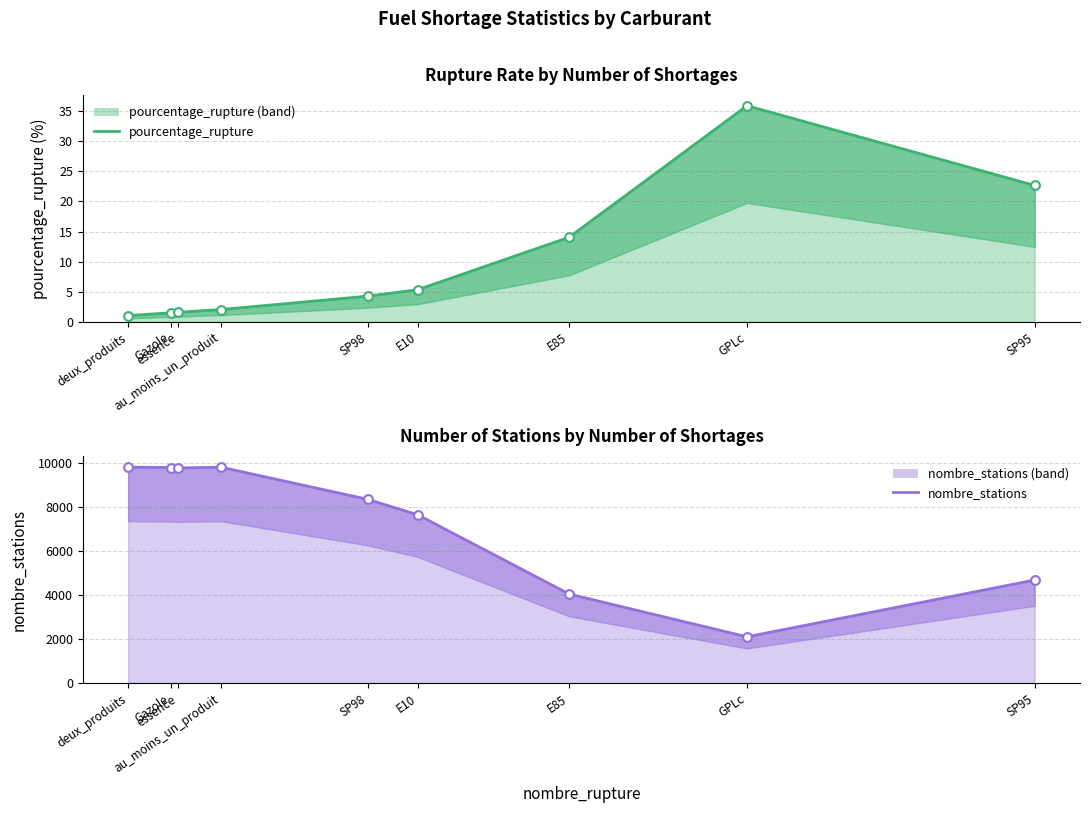

What are all the series names shown in the legend?

pourcentage_rupture (line), nombre_stations (line)